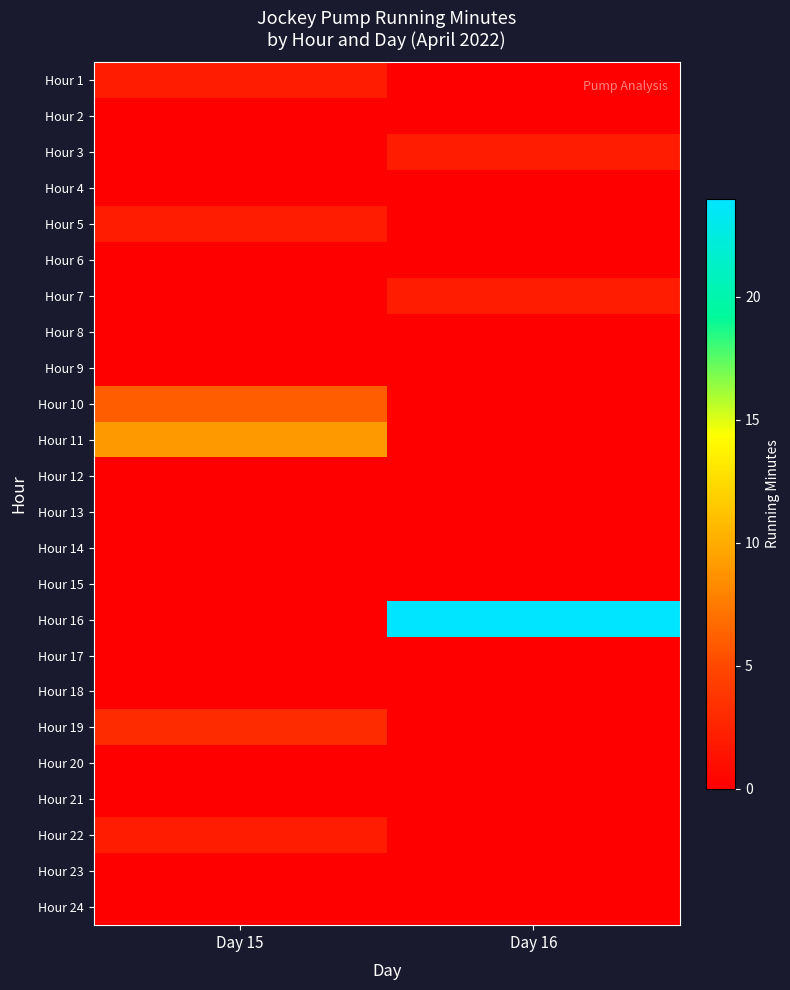

Between Day 16 and Day 15, which is larger?

Day 15